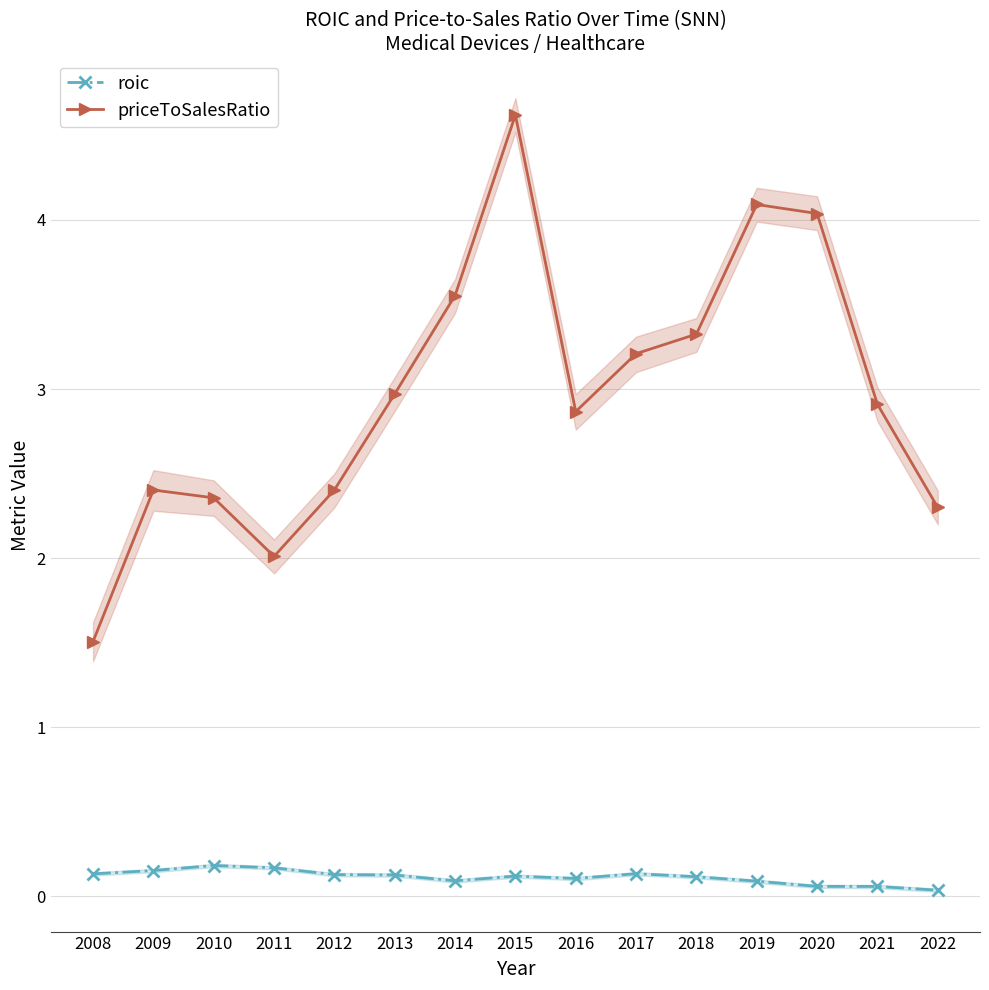

At 2016, list the series in order from largest to smallest.

priceToSalesRatio, roic